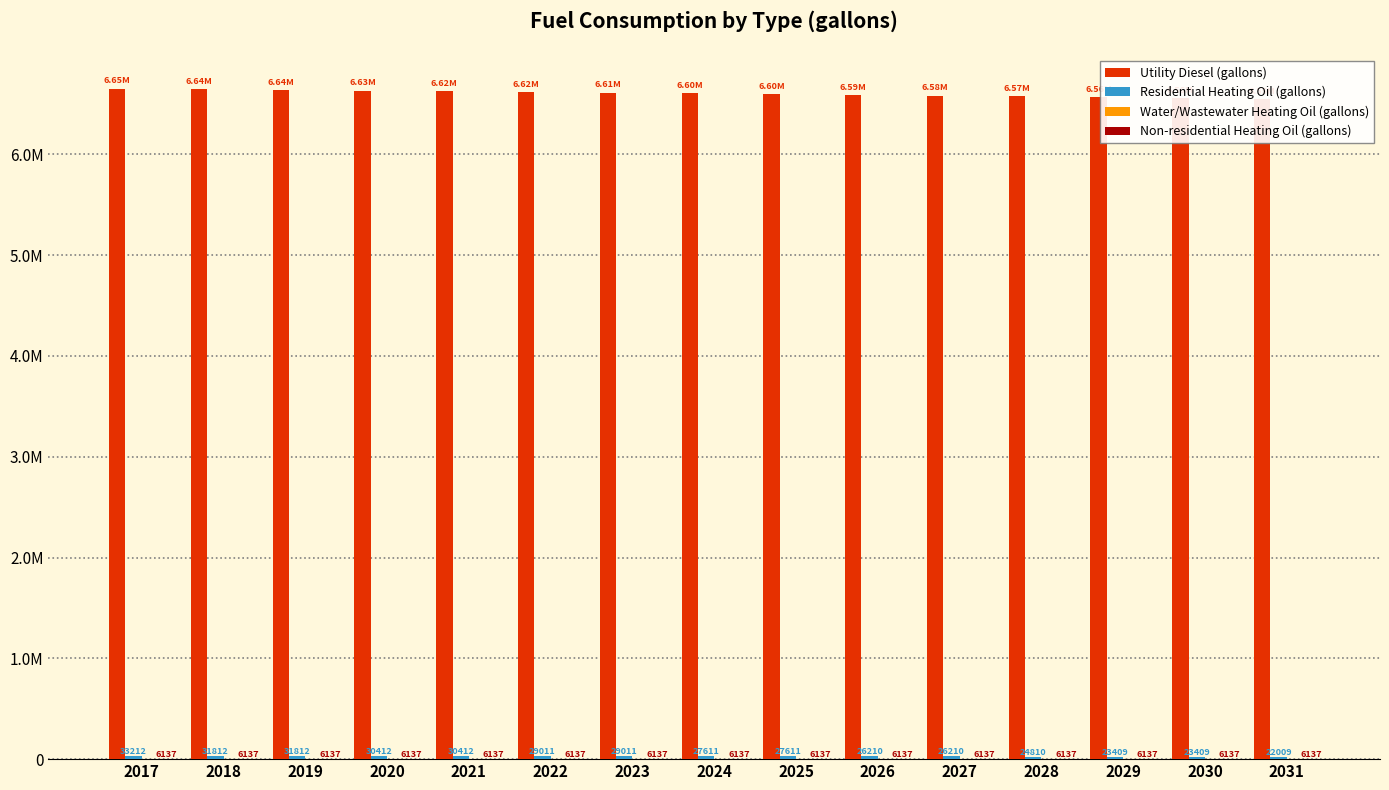

How many data points does each series have?

15